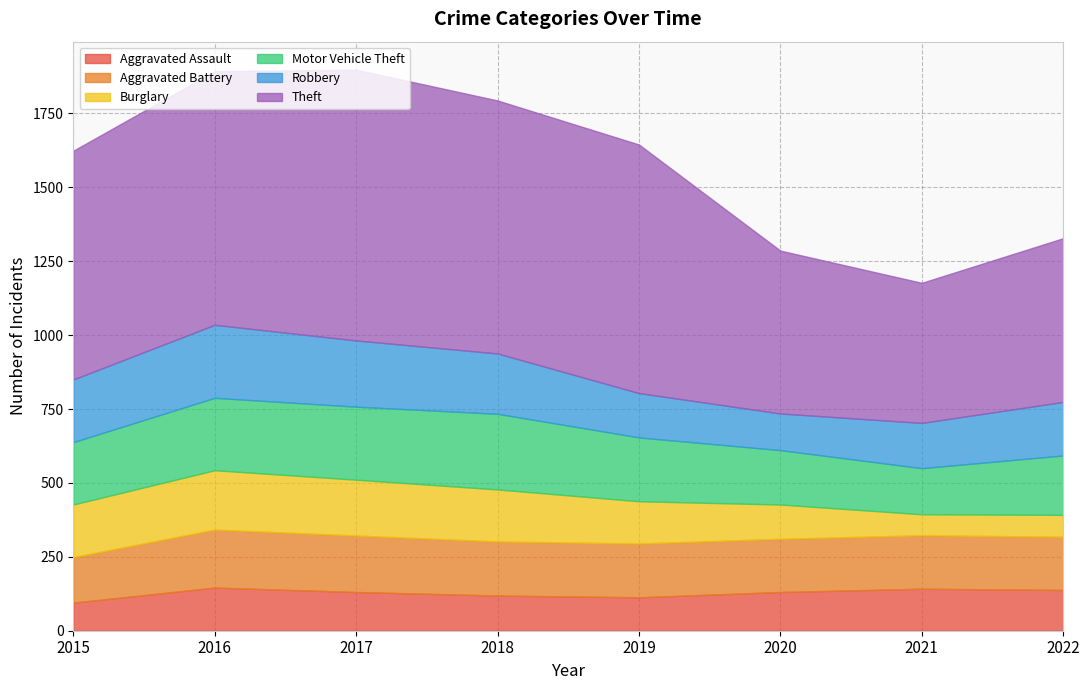

At how many categories does at least one series exceed 206?

8